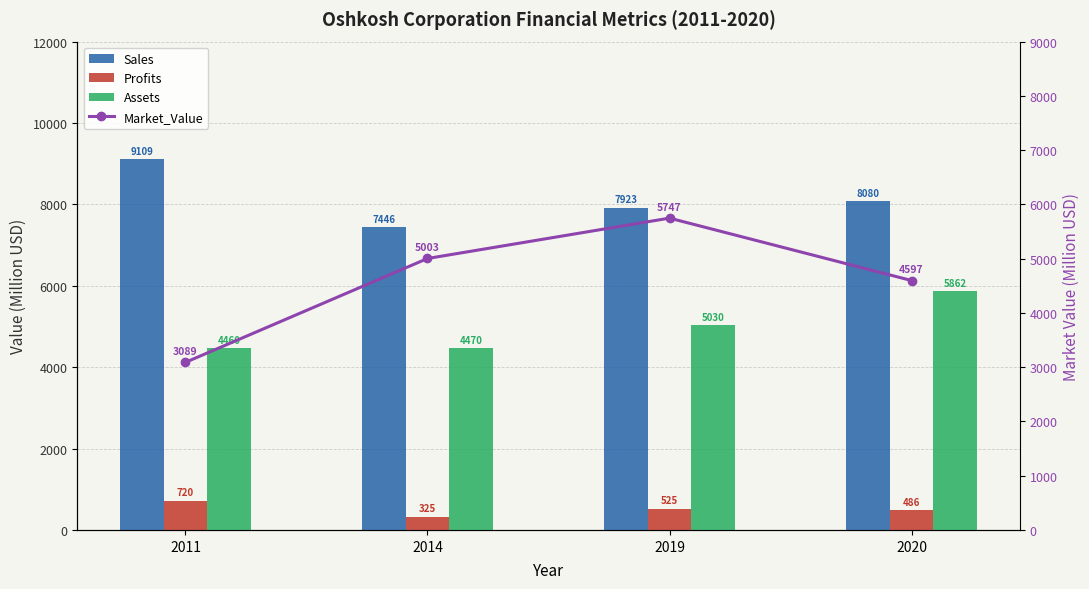

What is the maximum value for Assets?

5862.0